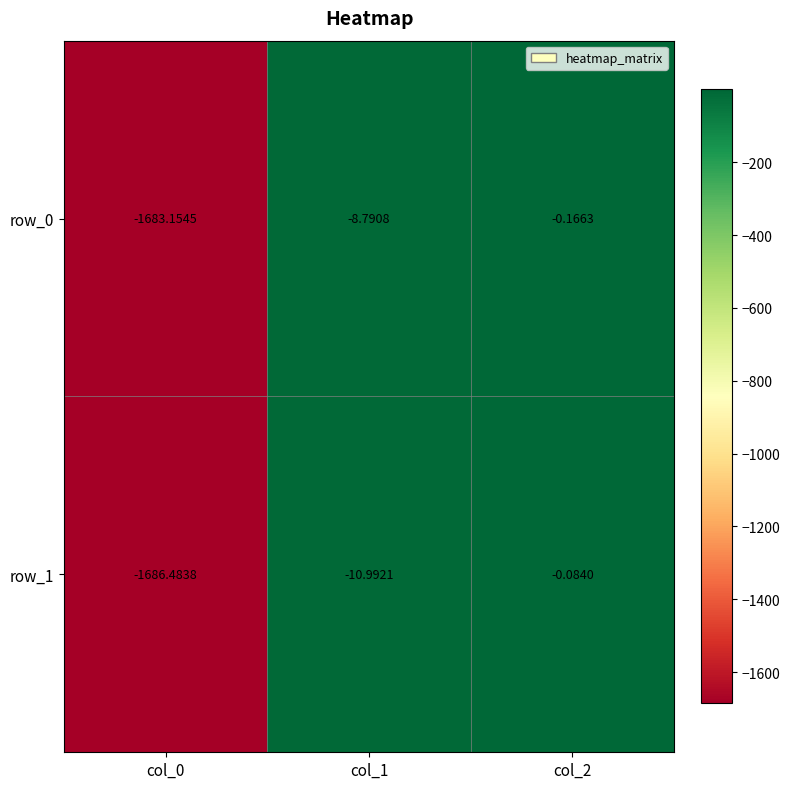

At col_0, list the series in order from largest to smallest.

row_0, row_1